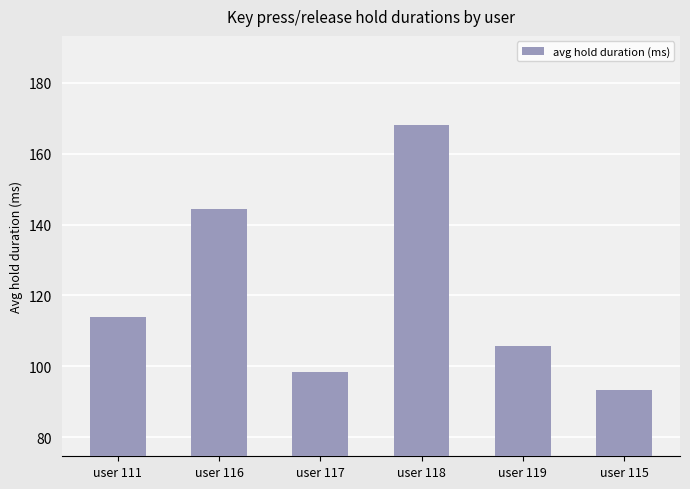

Which category has the lowest value across all series?

user 115